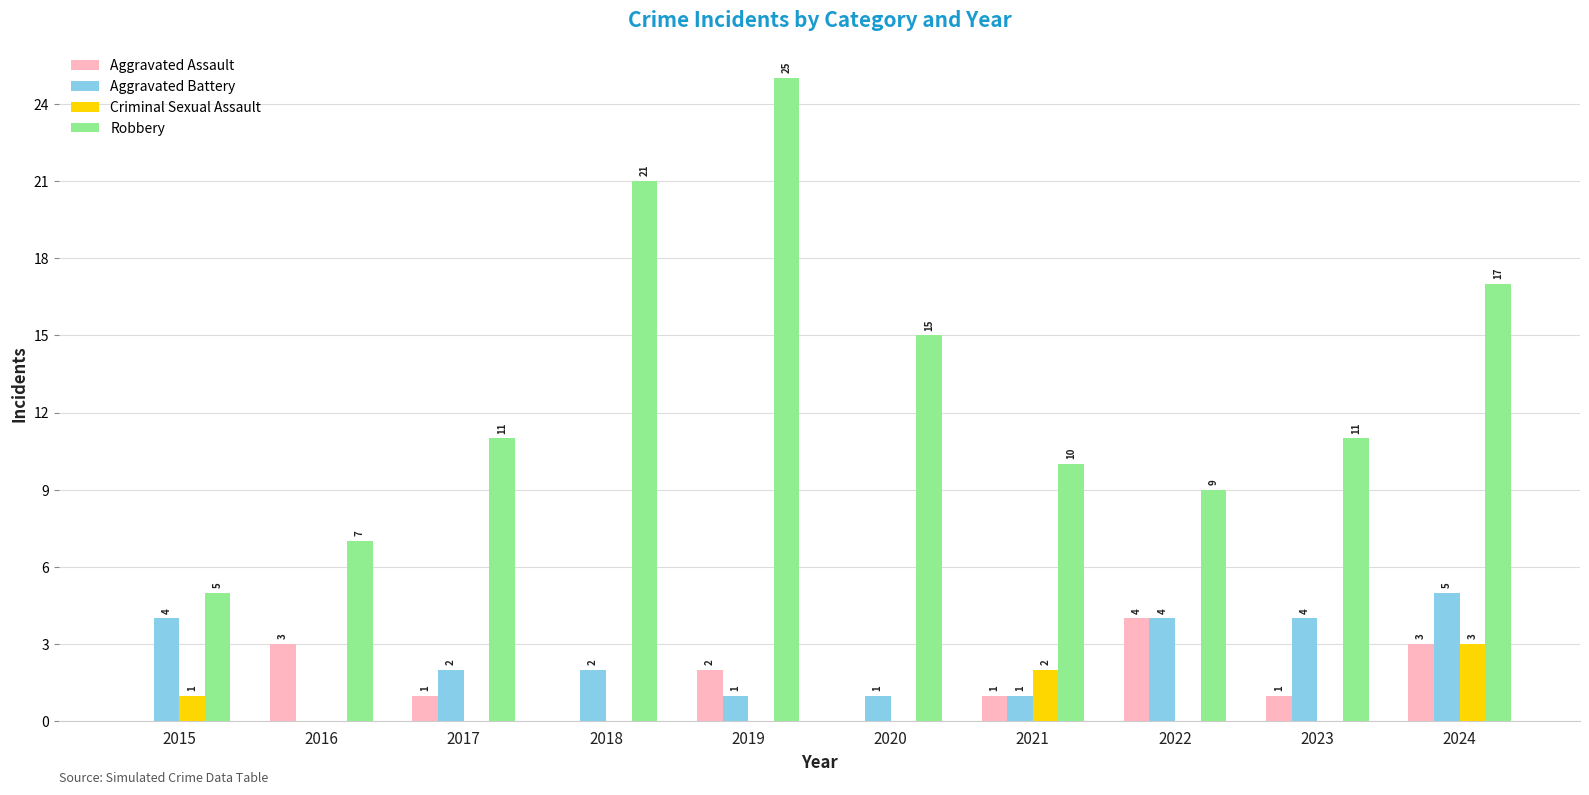

What is the average value of the Aggravated Assault series?

2